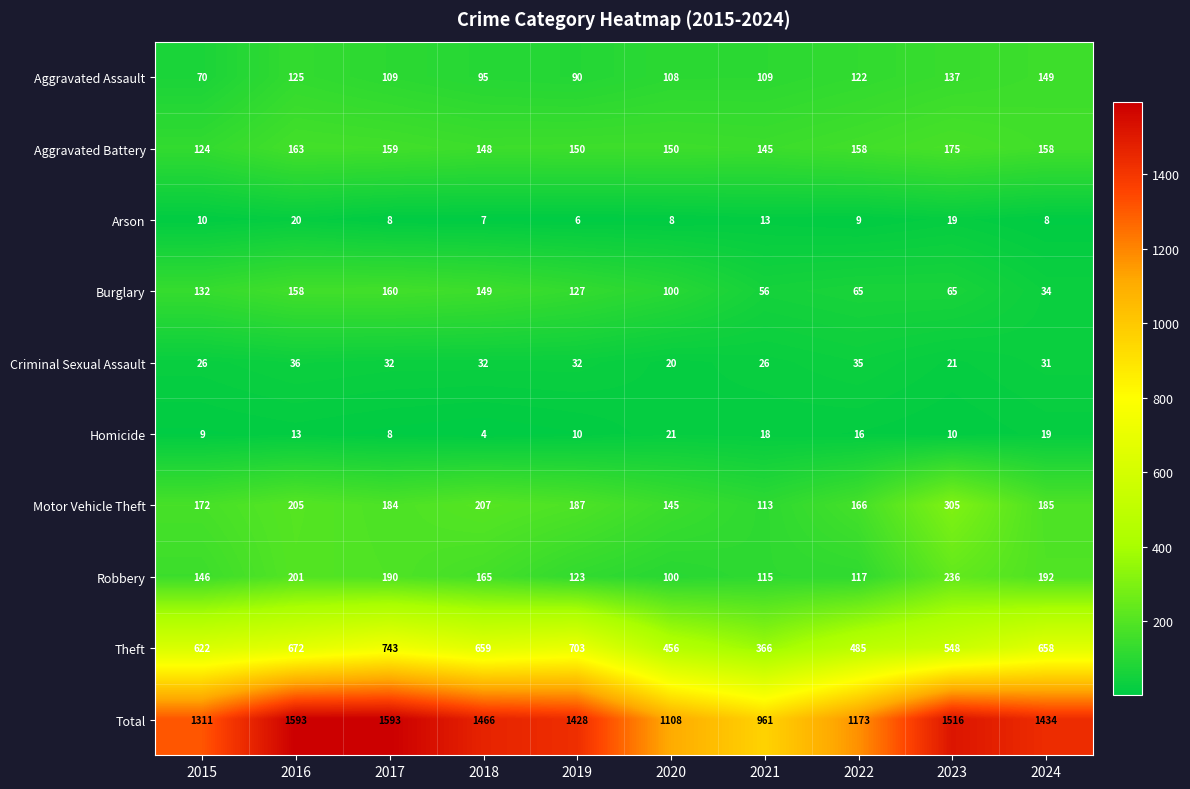

What is the difference between the Burglary values at 2024 and 2015?

98